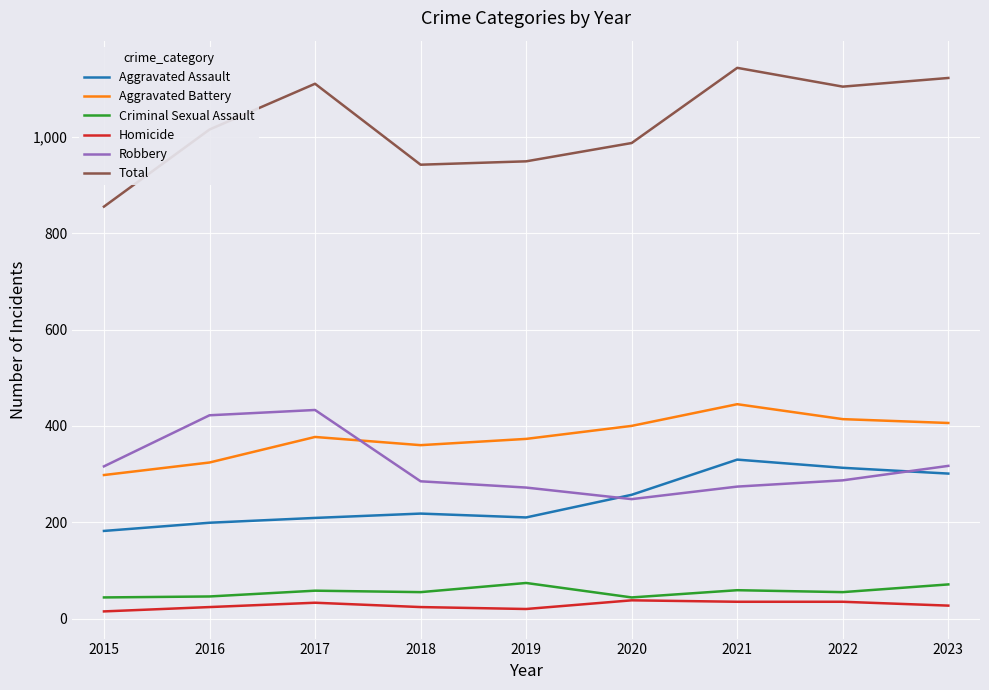

Which series has the largest total across all categories?

Total